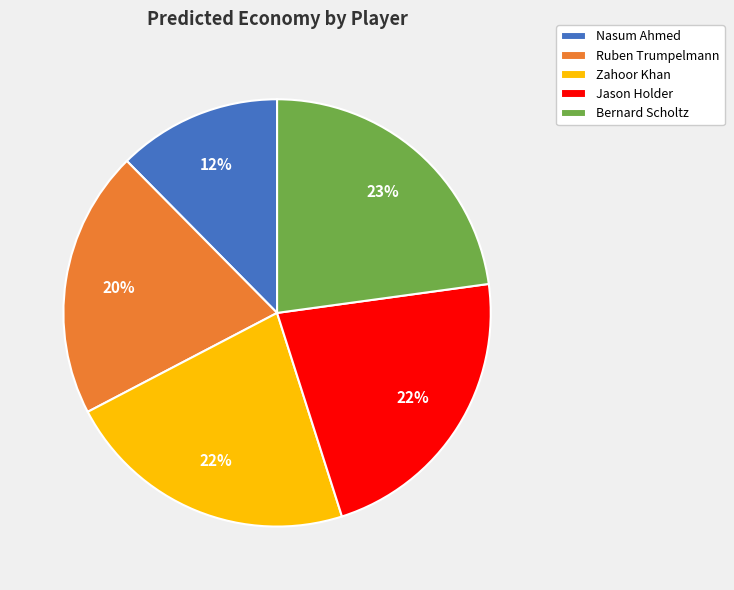

Is it true that Zahoor Khan is 22% of the pie?

True